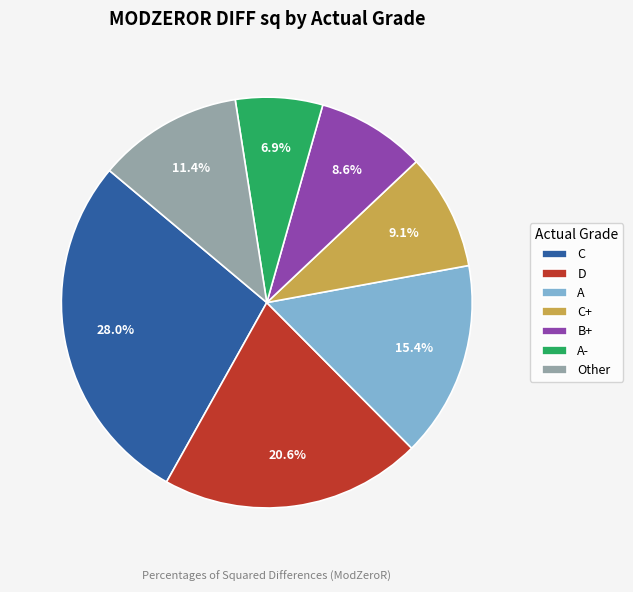

Do C+ and Other together represent more than half of the pie?

No